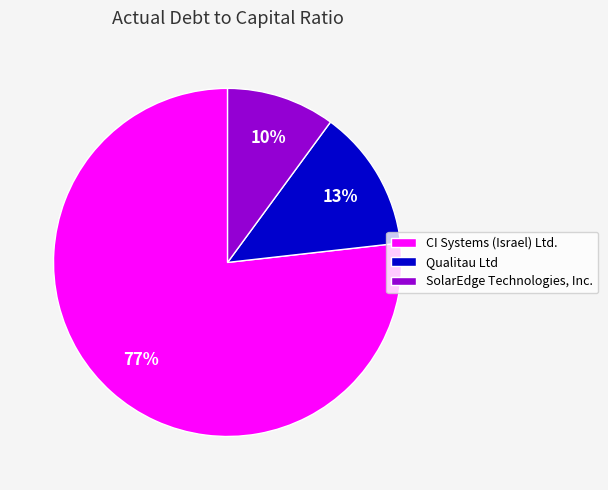

Is it true that Qualitau Ltd is 13% of the pie?

True